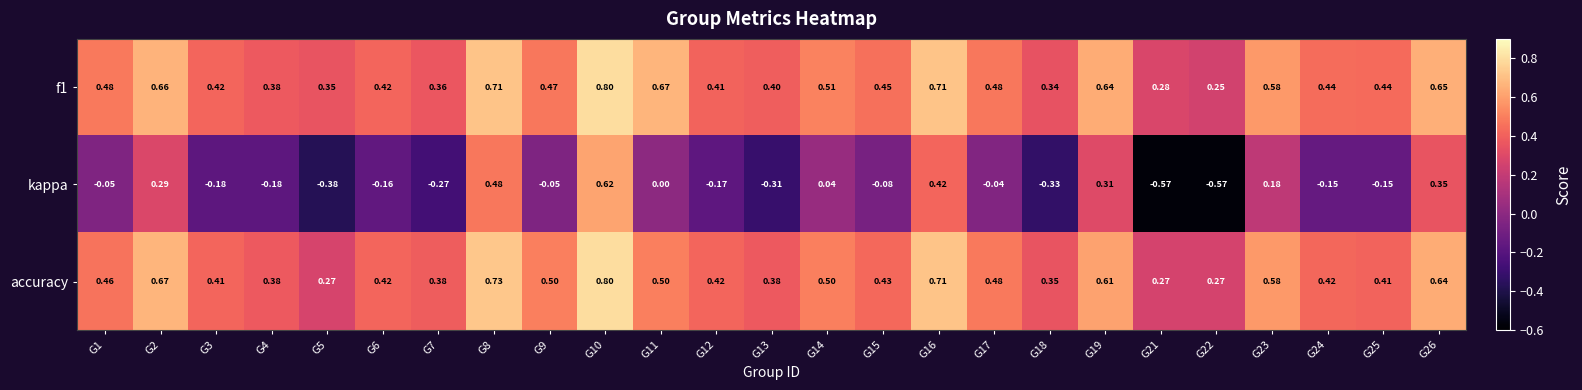

Is the value of accuracy at G5 greater than the value of f1 at G25?

No